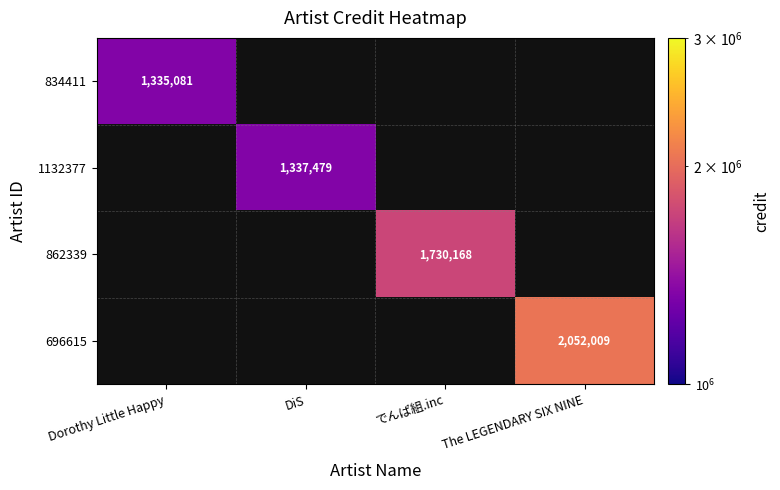

True or false: 834411 has a value of 1335081.0 at Dorothy Little Happy.

True